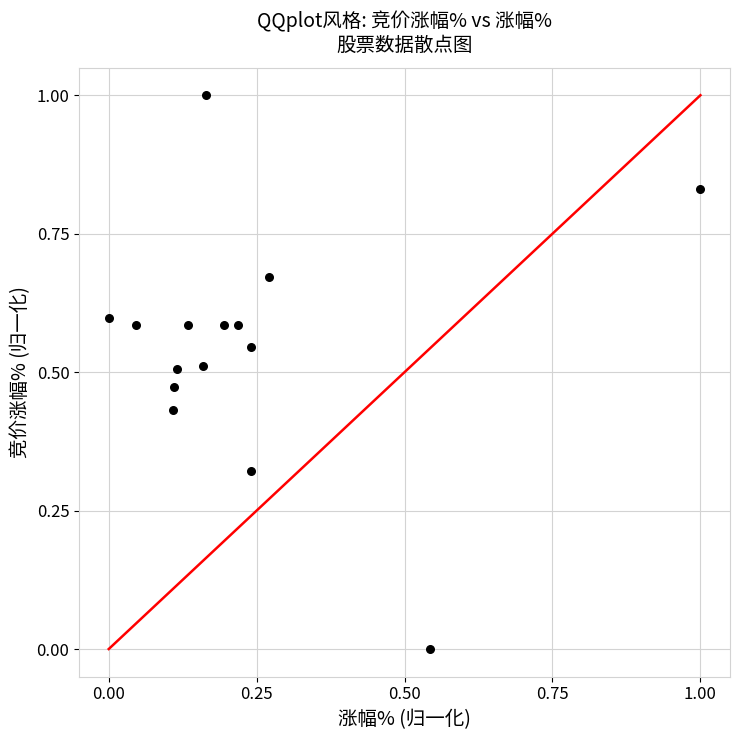

What is the range of Y values (max minus min)?

1.0